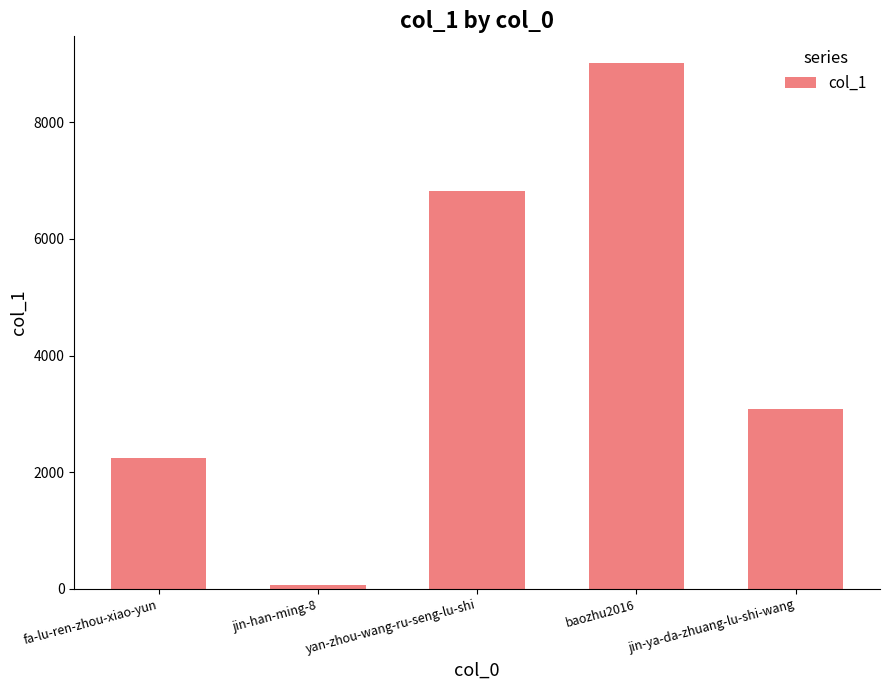

What is the label of the 1st bar from the right?

jin-ya-da-zhuang-lu-shi-wang